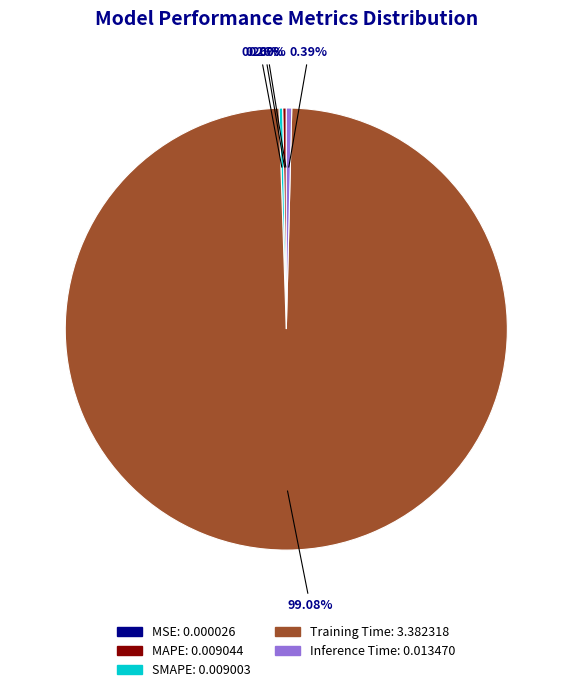

Which category accounts for the majority?

Training Time